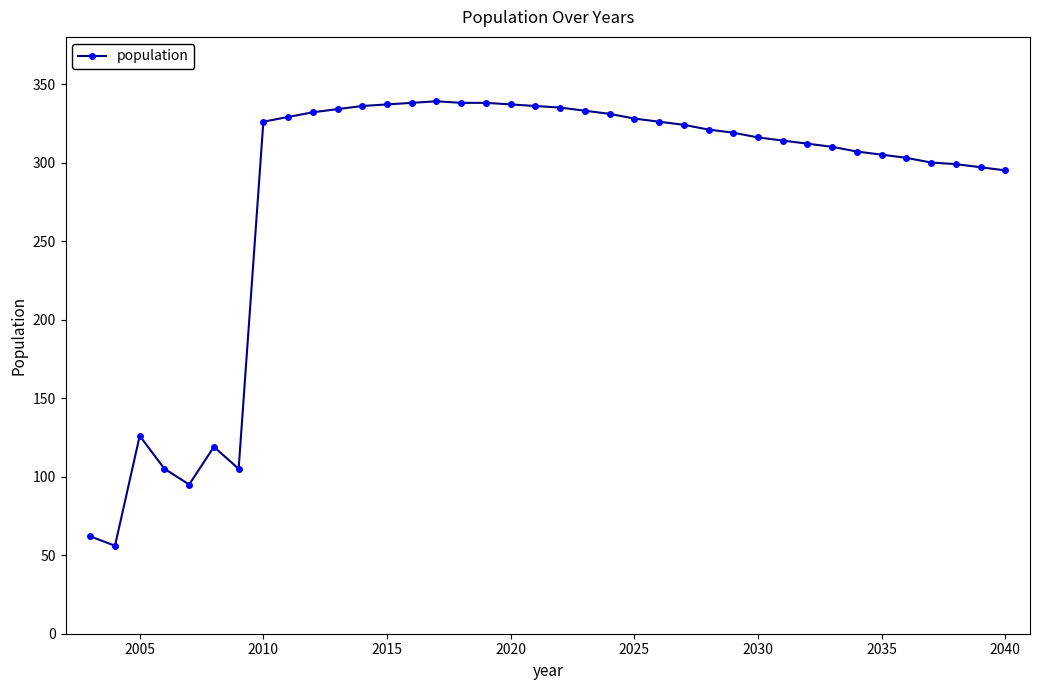

True or false: there are more than 0 points higher than both neighbors.

True